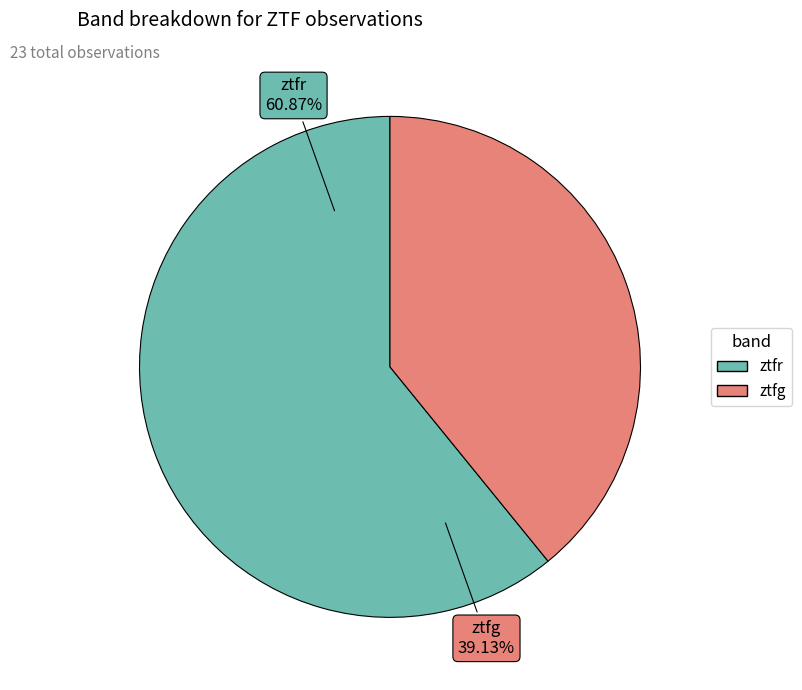

To the nearest percent, what percentage of the pie is ztfg?

39%